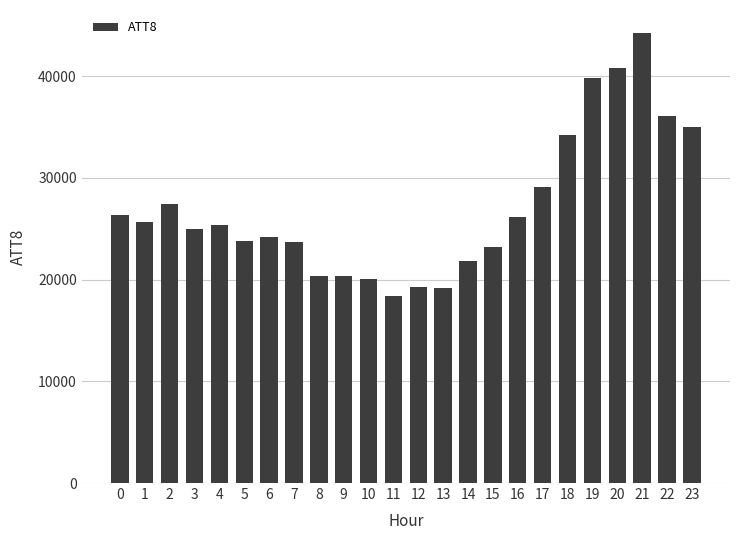

What is the change in value from 9 to 10?

-300